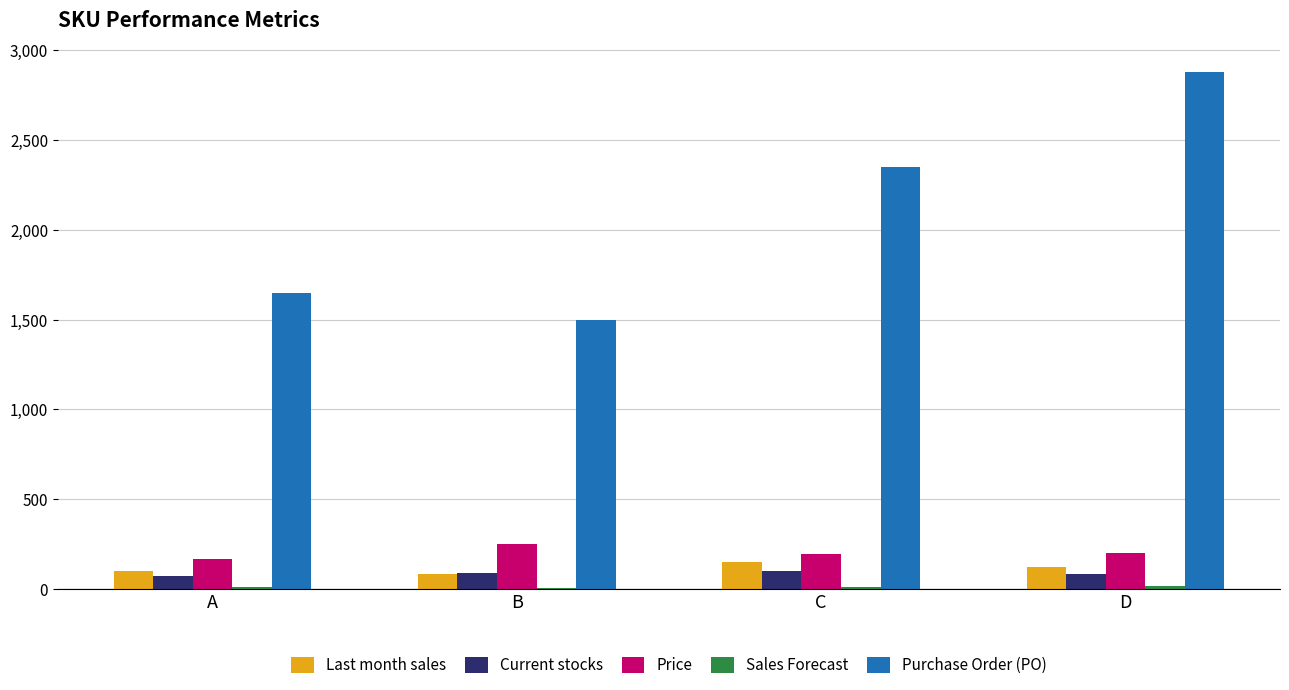

What is the greatest value displayed?

2880.0